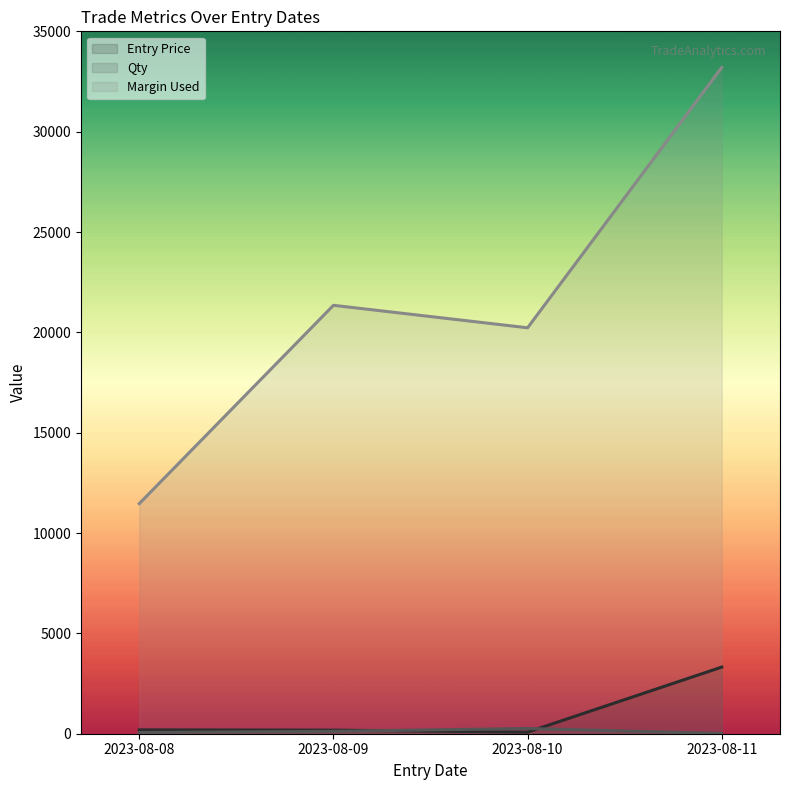

Reading left to right, what are all the values shown in this chart?

Entry Price: 2023-08-08=191.1	2023-08-09=177.9	2023-08-10=77.8	2023-08-11=3320.4
Qty: 2023-08-08=60.0	2023-08-09=120.0	2023-08-10=260.0	2023-08-11=10.0
Margin Used: 2023-08-08=11466.0	2023-08-09=21348.0	2023-08-10=20228.0	2023-08-11=33203.6